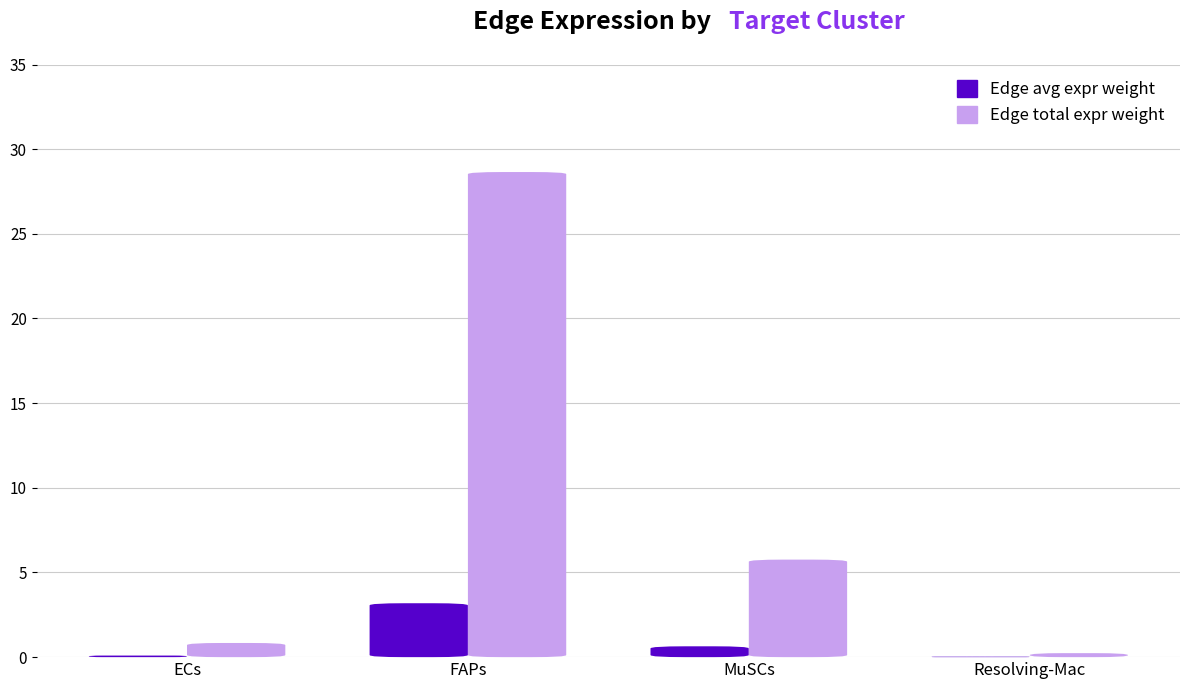

What is the maximum value shown in the chart?

28.6